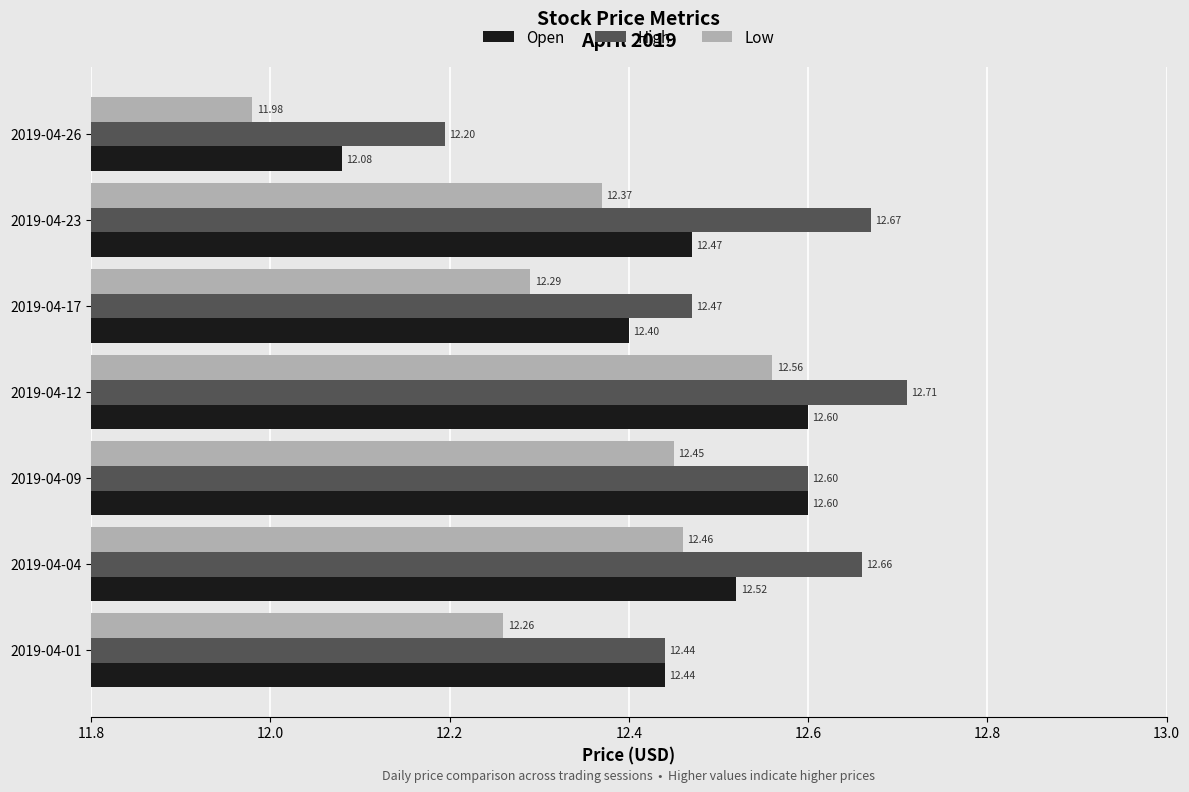

What is the difference between the maximum and minimum values in the Open series?

0.5